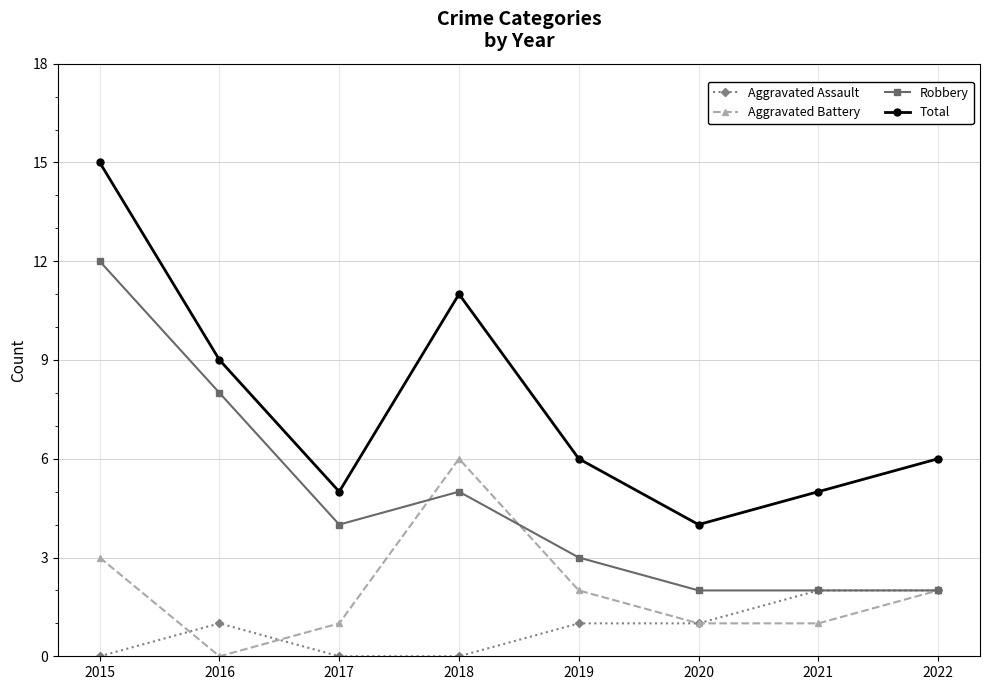

What is the difference between the maximum and minimum values in the Robbery series?

10